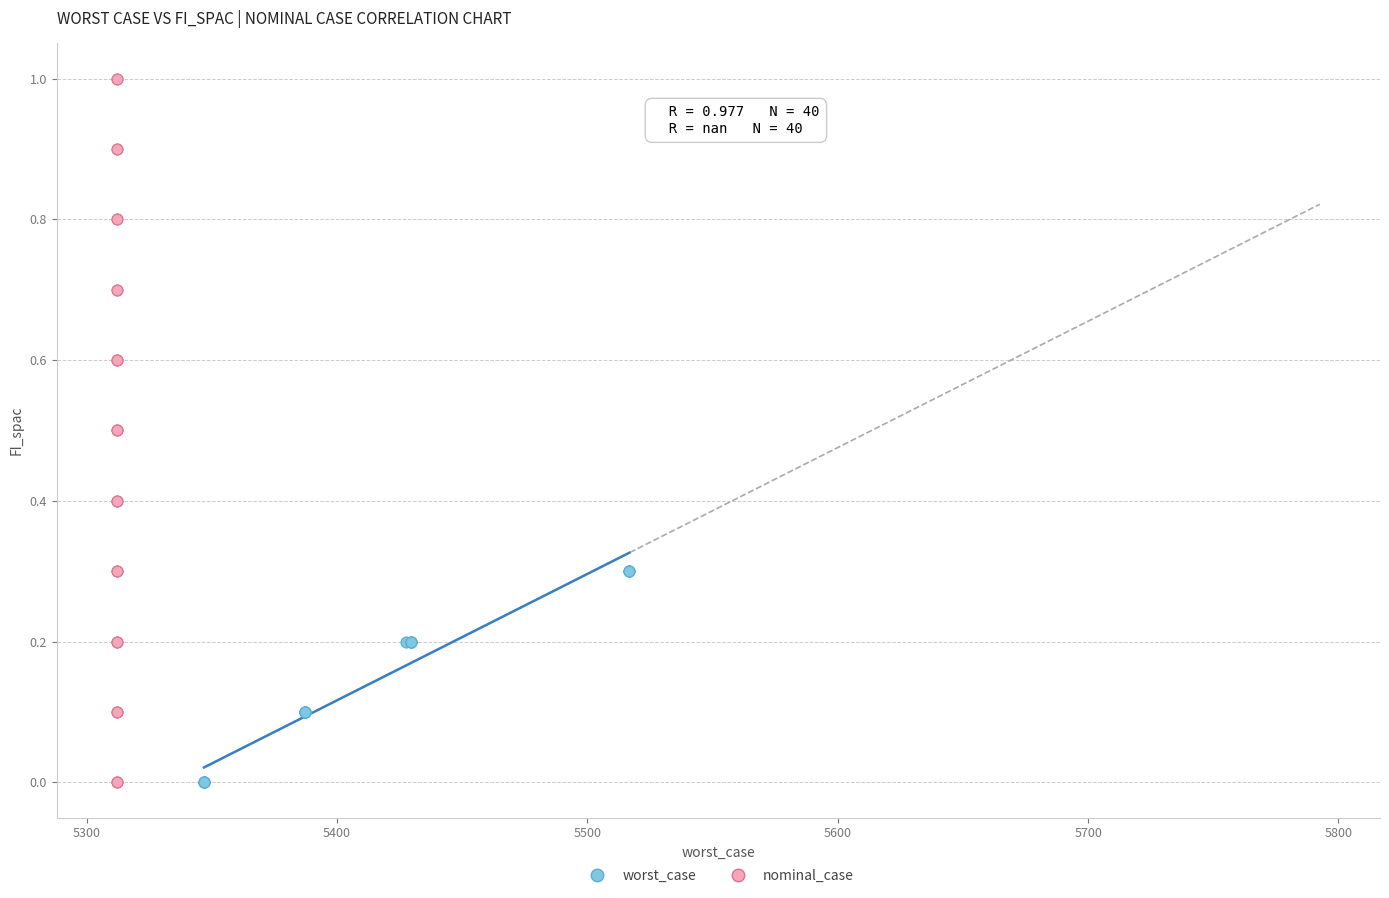

What are all the series names shown in the legend?

worst_case, nominal_case